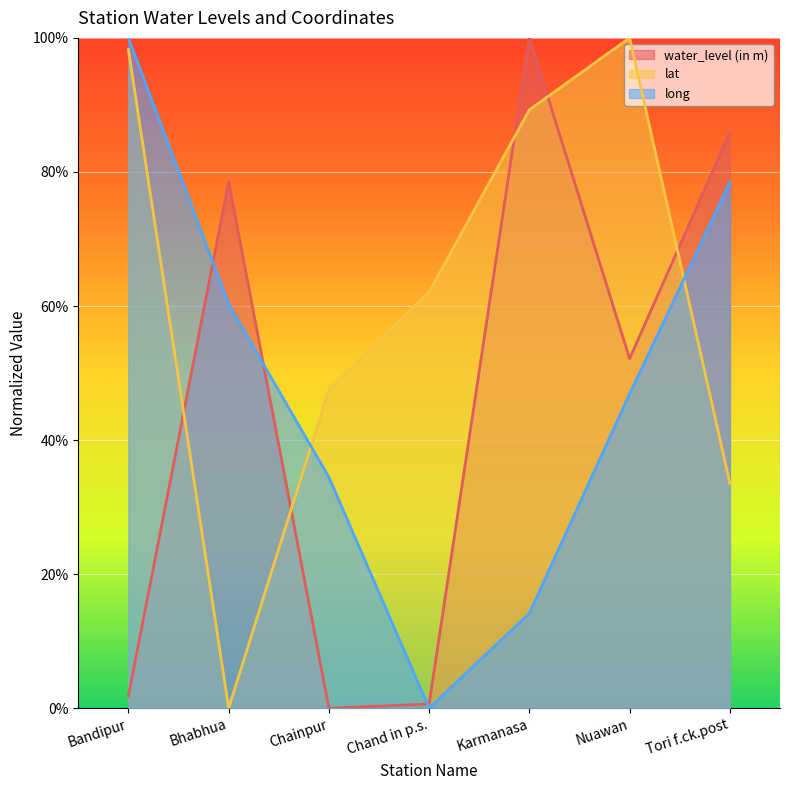

Which series changed the most between Bandipur and Tori f.ck.post?

water_level (in m)